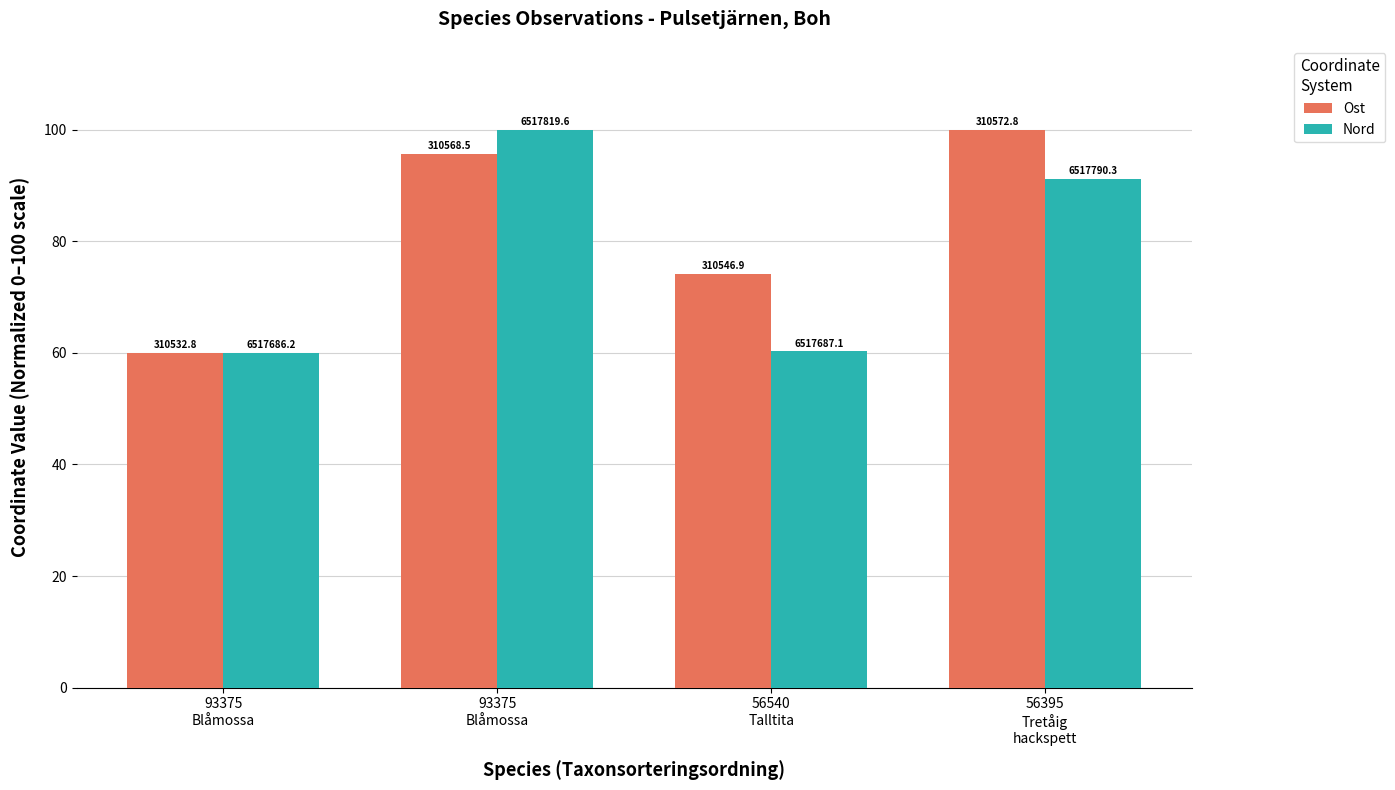

What is the lowest value of the Ost series?

60.0